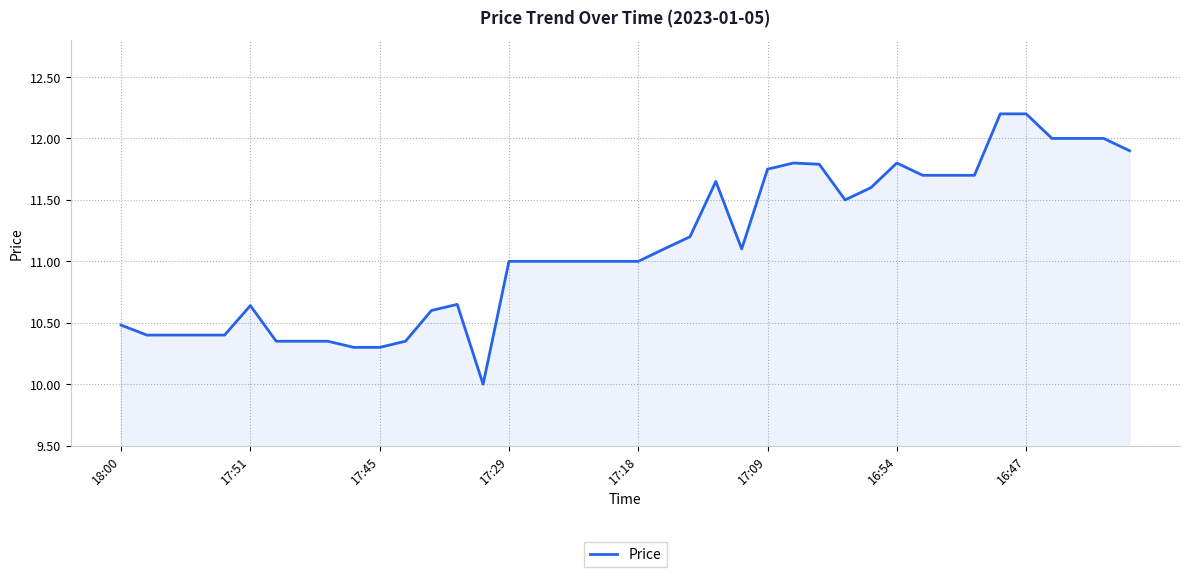

What is the minimum value shown in the chart?

10.0